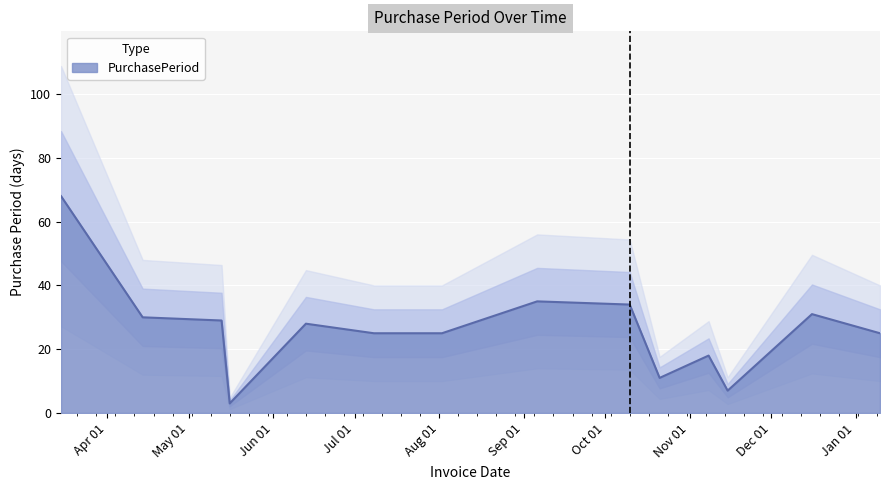

What is the minimum value shown in the chart?

3